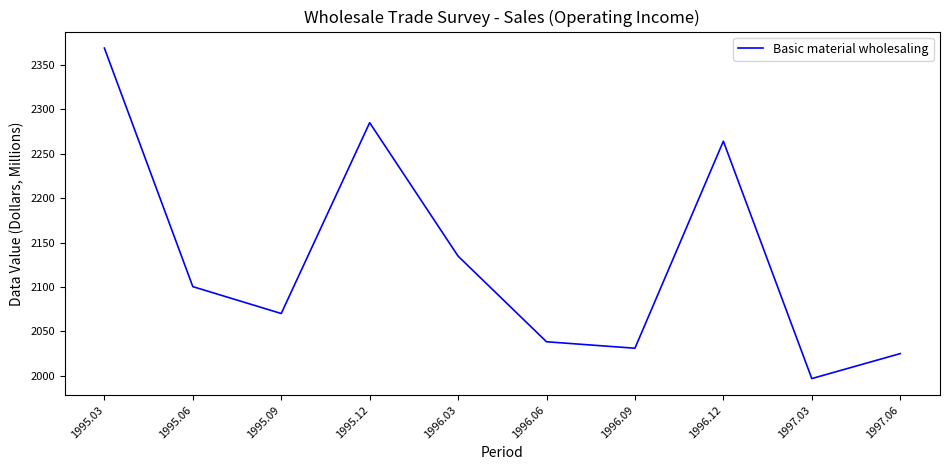

What is the change in value from 1996.09 to 1997.03?

-34.1